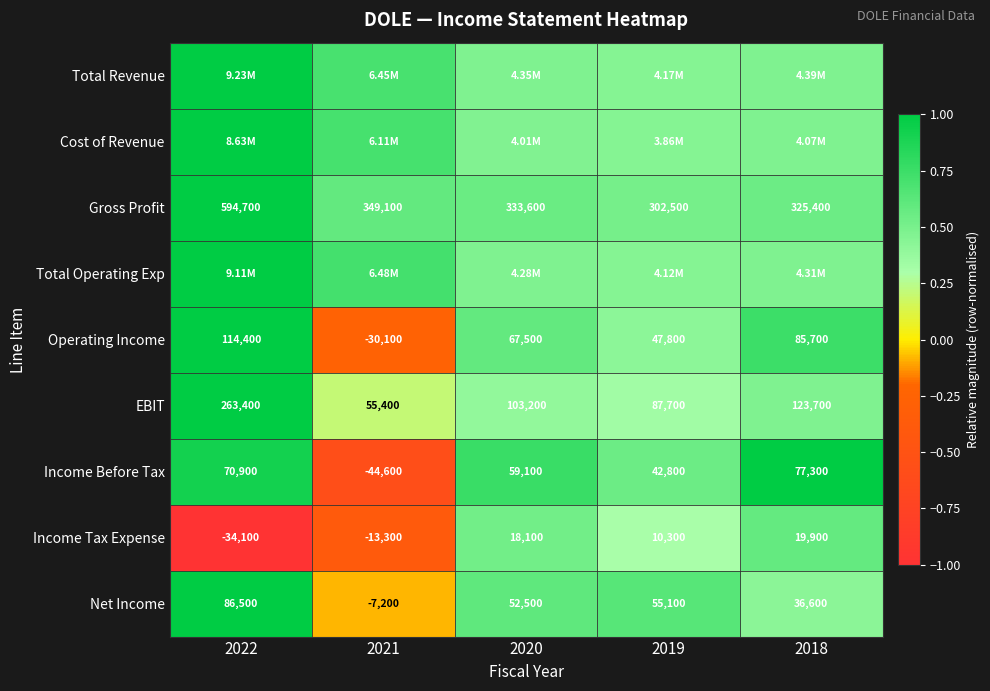

At which category is the sum across all series the highest?

2022